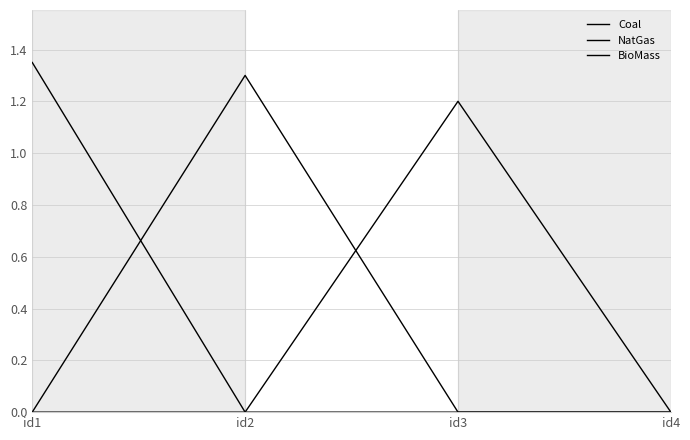

Count the number of categories in the chart.

4